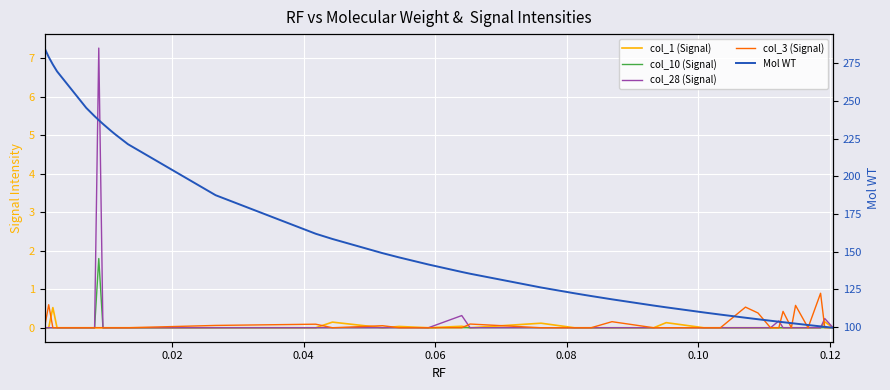

Which series has the widest spread of values?

Mol WT